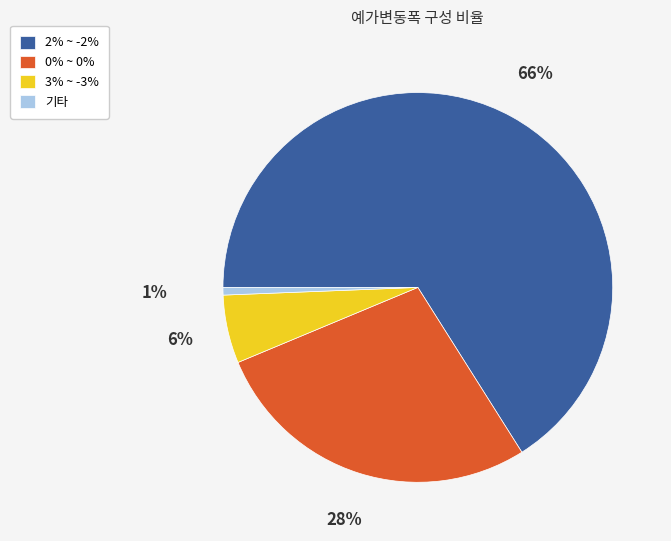

To the nearest percent, what is the average slice percentage?

25%